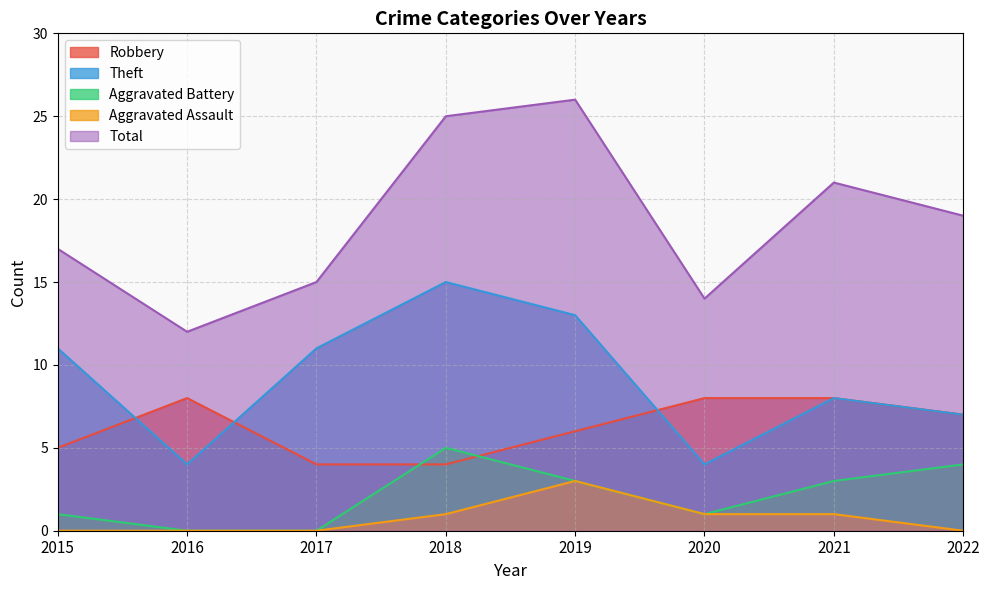

True or false: Aggravated Assault has more than 0 interior local peaks.

True